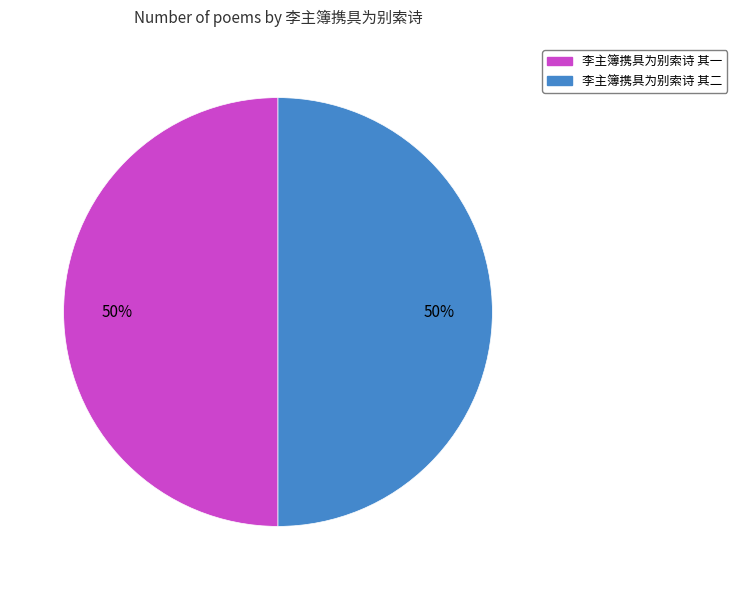

To the nearest percent, what portion does 李主簿携具为别索诗 其二 represent?

50%